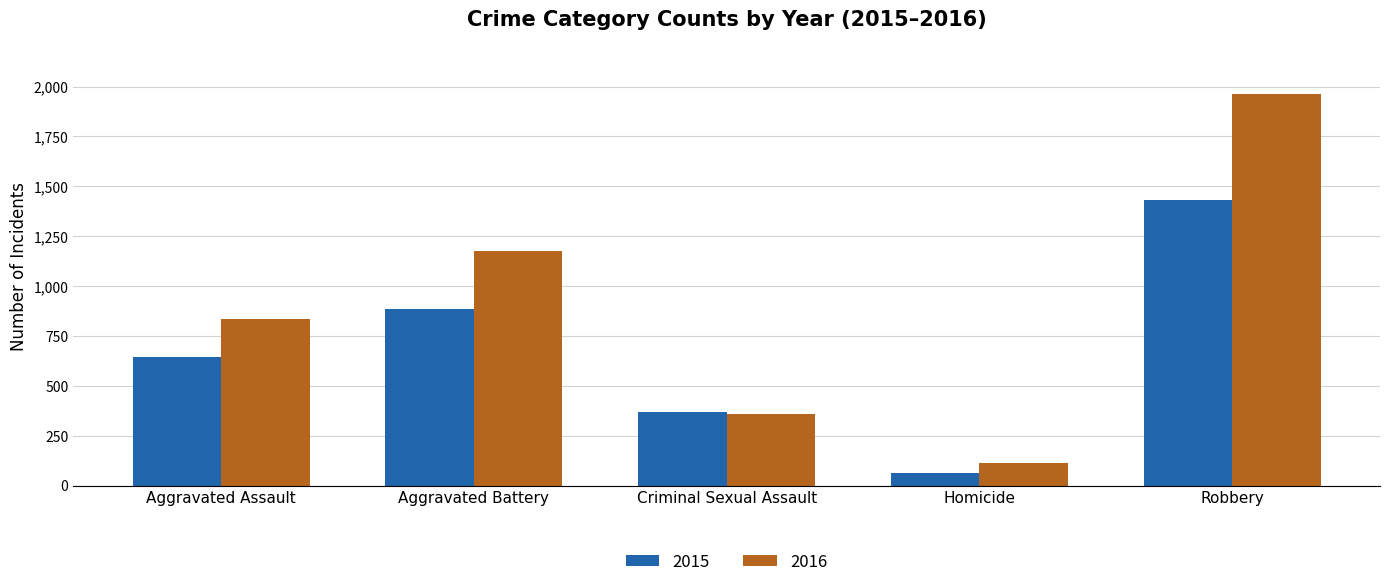

What is the label of the 2nd bar from the left?

Aggravated Battery